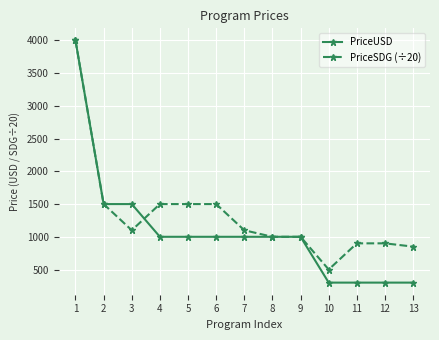

Which series has the largest total across all categories?

PriceSDG (÷20)